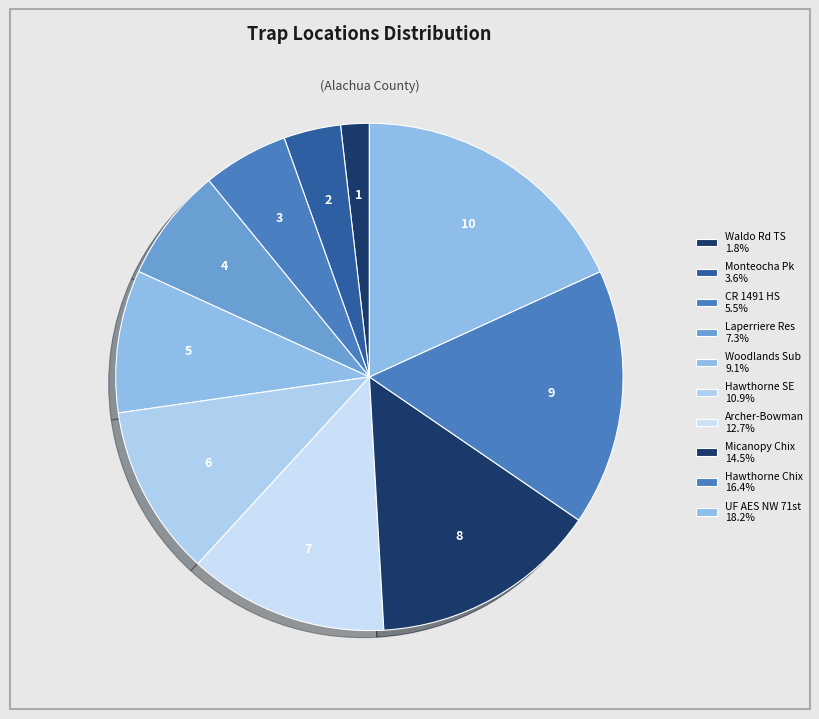

Which category has the biggest portion of the pie?

UF AES NW 71st St